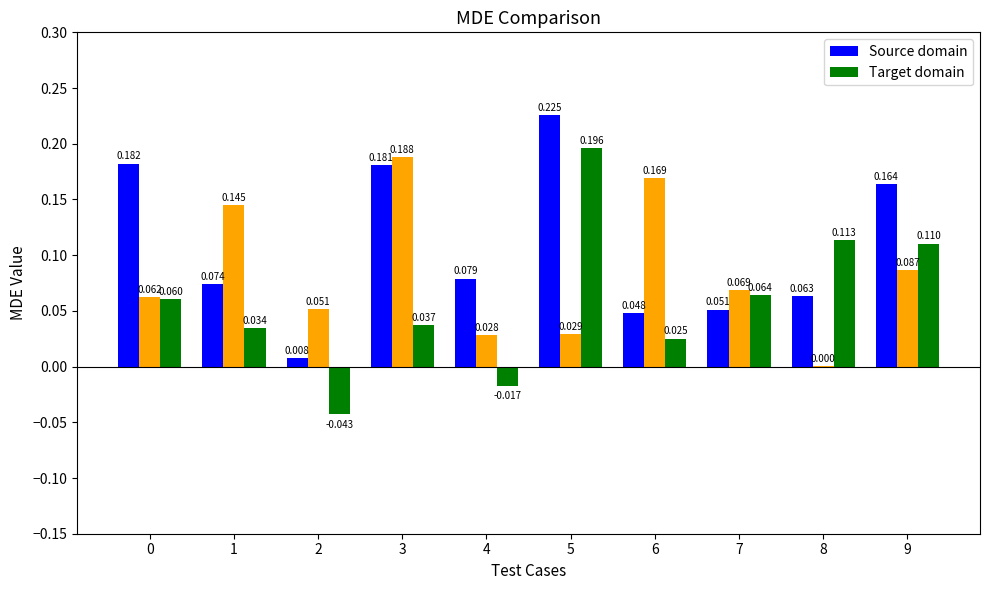

What is the value of the Target domain bar at the 6th from the left?

0.2